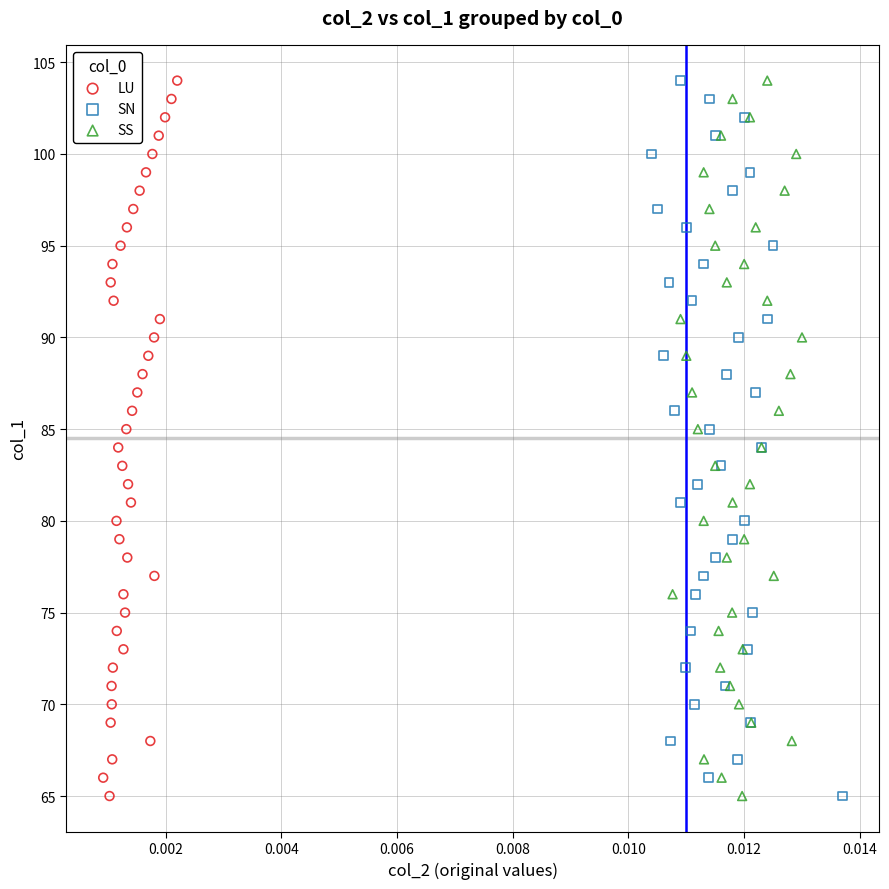

What are all the series names shown in the legend?

LU, SN, SS